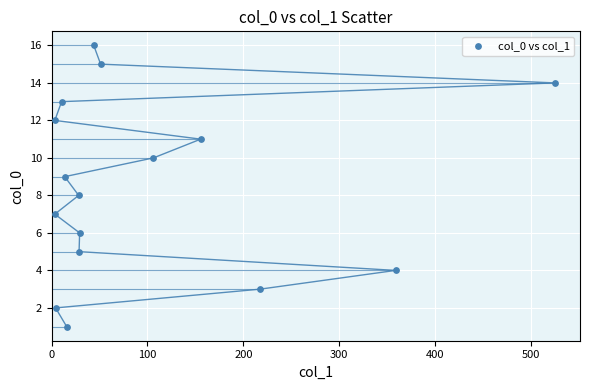

What is the range of Y values (max minus min)?

15